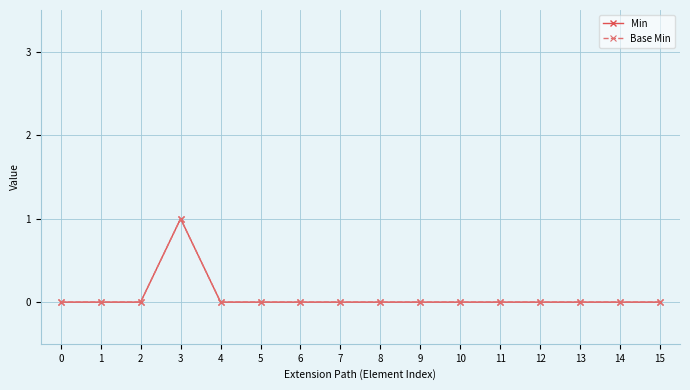

What is the sum of all Base Min values?

1